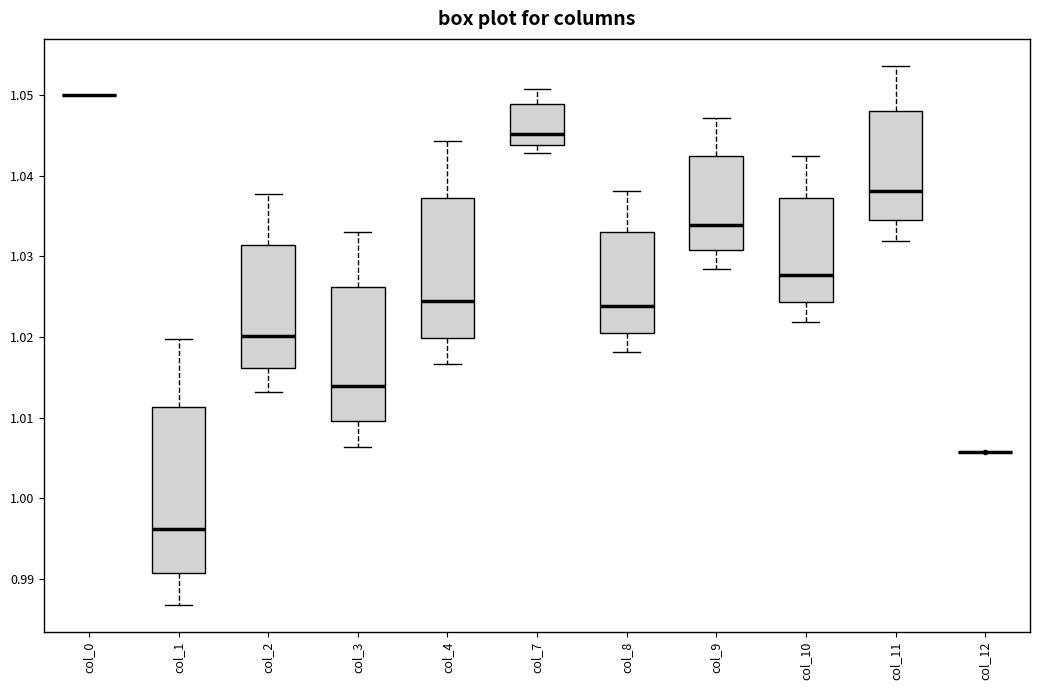

Reading left to right, read every box against the y-axis: the position of its median line, the range the box covers, and the ends of its whiskers. The values are not printed on the chart, so give them approximately, as read against the axis.

col_0: box collapsed to a line at 1.050, whiskers 1.050 to 1.050
col_1: median 0.996, box 0.991 to 1.011, whiskers 0.987 to 1.020
col_2: median 1.020, box 1.016 to 1.031, whiskers 1.013 to 1.038
col_3: median 1.014, box 1.010 to 1.026, whiskers 1.006 to 1.033
col_4: median 1.025, box 1.020 to 1.037, whiskers 1.017 to 1.044
col_7: median 1.045, box 1.044 to 1.049, whiskers 1.043 to 1.051
col_8: median 1.024, box 1.021 to 1.033, whiskers 1.018 to 1.038
col_9: median 1.034, box 1.031 to 1.042, whiskers 1.028 to 1.047
col_10: median 1.028, box 1.024 to 1.037, whiskers 1.022 to 1.043
col_11: median 1.038, box 1.034 to 1.048, whiskers 1.032 to 1.054
col_12: box collapsed to a line at 1.006, whiskers 1.006 to 1.006